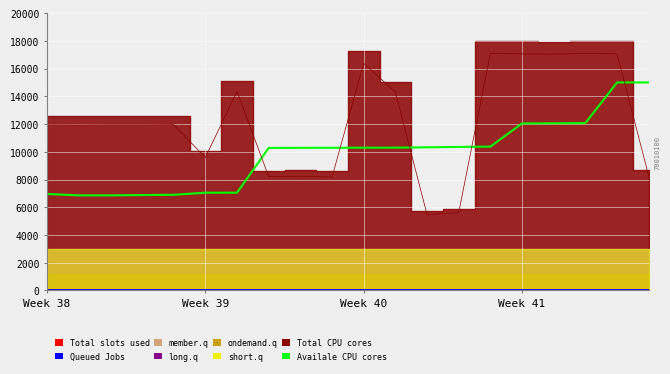

Rank the series by their maximum value, from lowest to highest.

Queued Jobs, Availale CPU cores, Total CPU cores